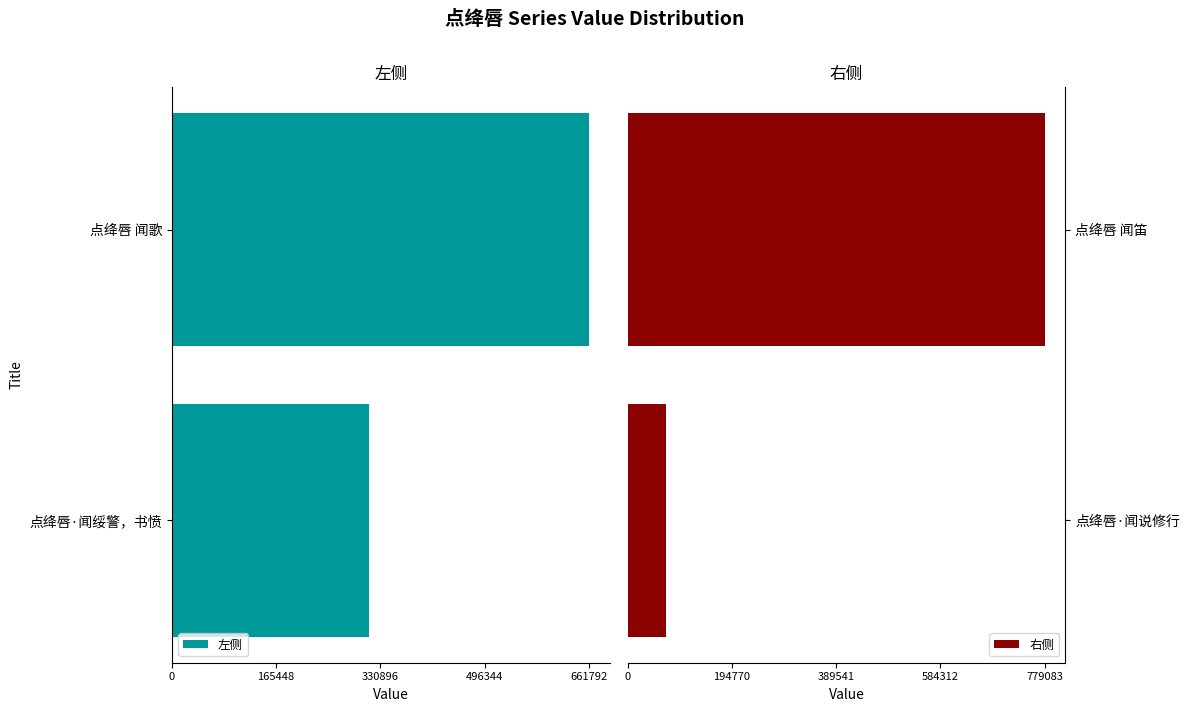

What is the average value of the 右侧 series?

425198